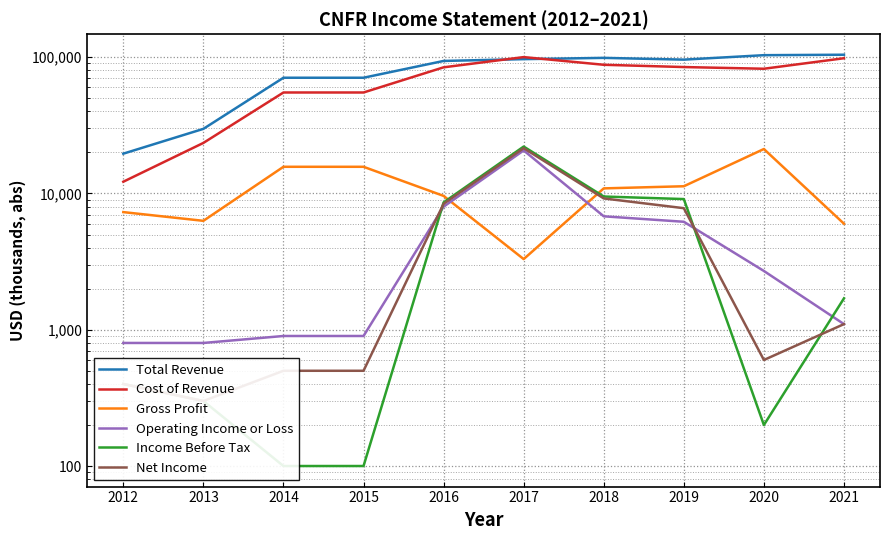

In Gross Profit, how many points are higher than both neighbors (excluding endpoints)?

1